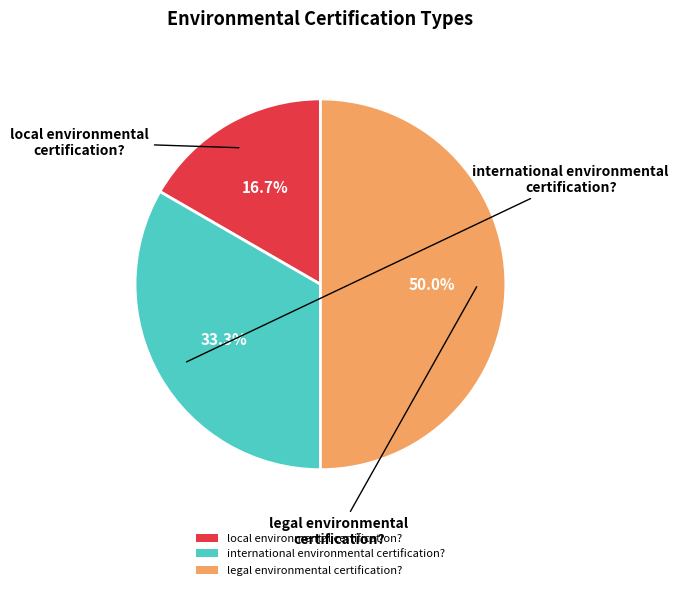

Which category has the smallest portion of the pie?

local environmental certification?